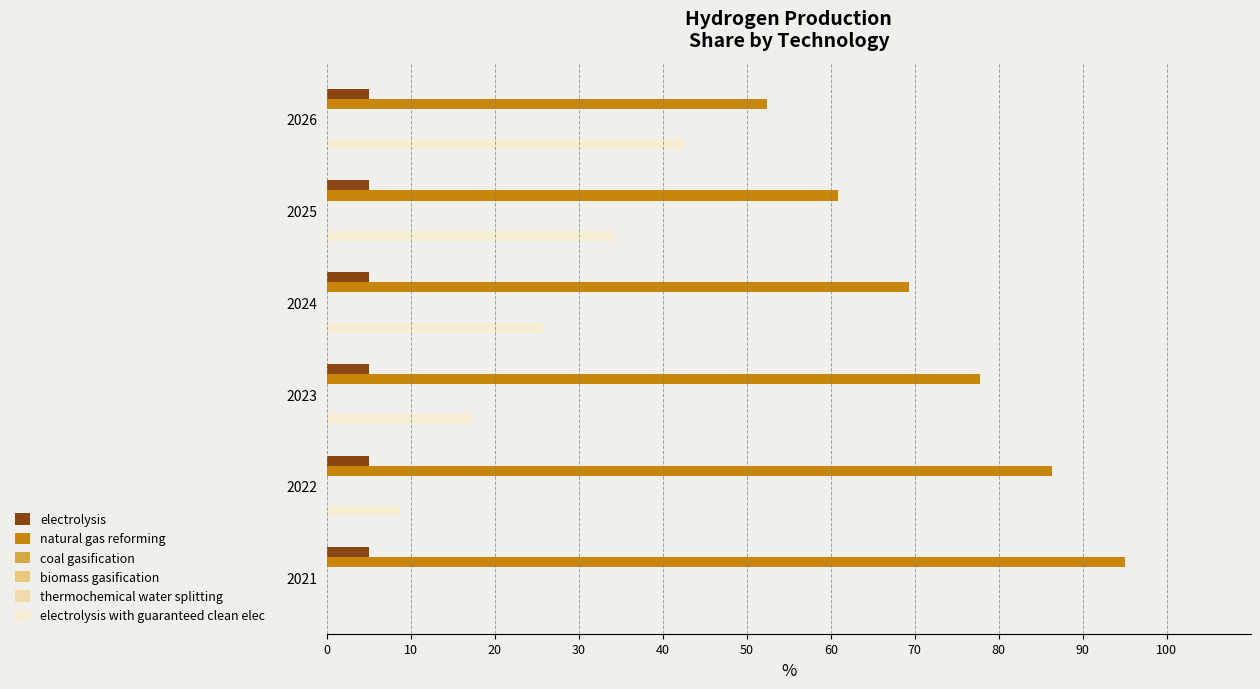

What are all the series names shown in the legend?

electrolysis, natural gas reforming, coal gasification, biomass gasification, thermochemical water splitting, electrolysis with guaranteed clean elec